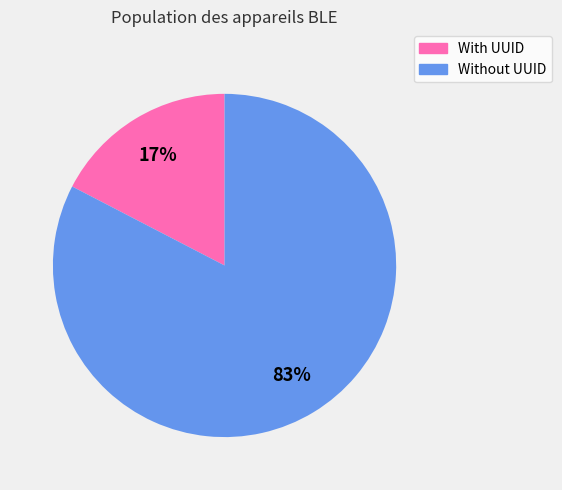

Is there a majority slice in this chart?

Yes